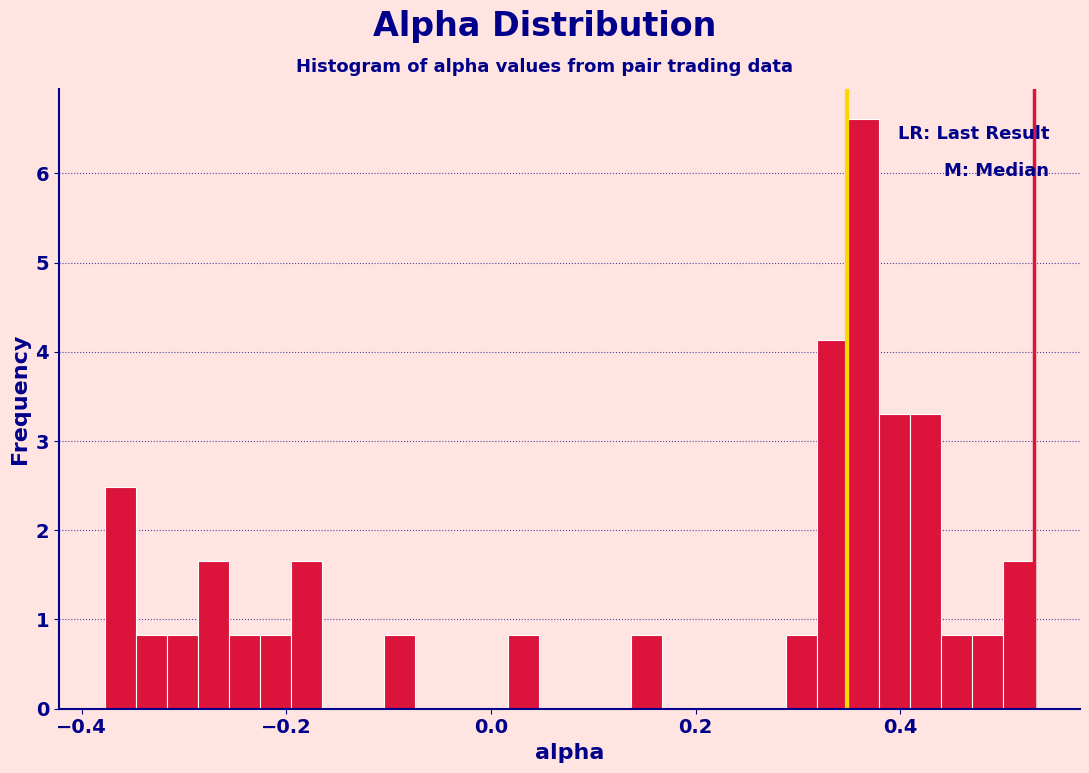

Read against the x-axis, roughly where is the centre of the tallest bar?

0.36